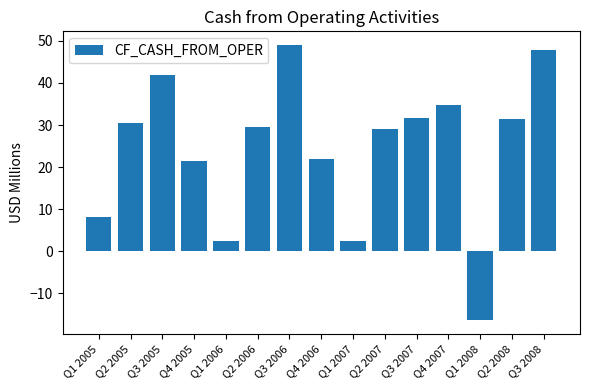

What is the value of the 14th bar from the left?

31.4